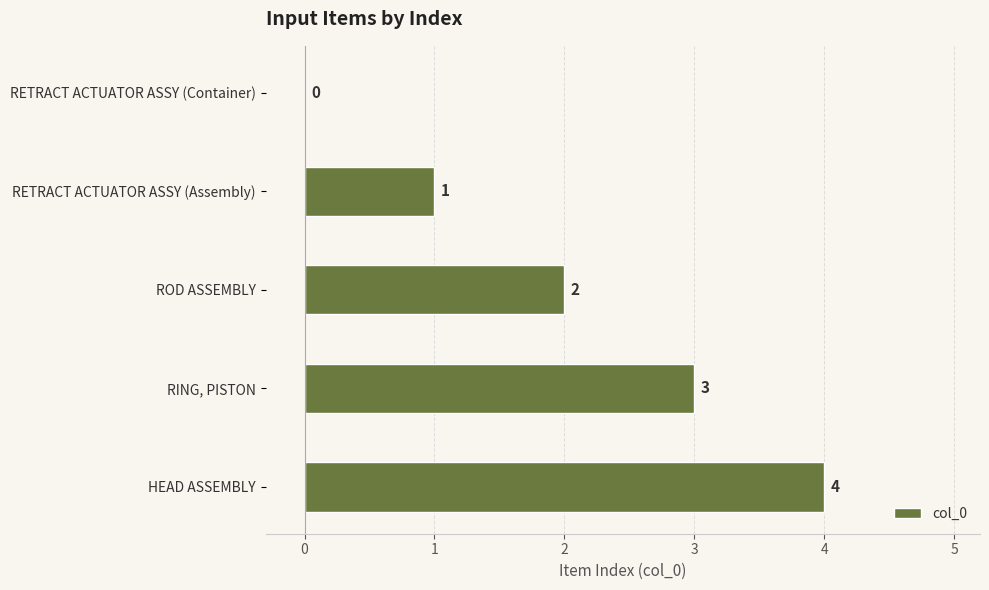

What is the sum of all values?

10